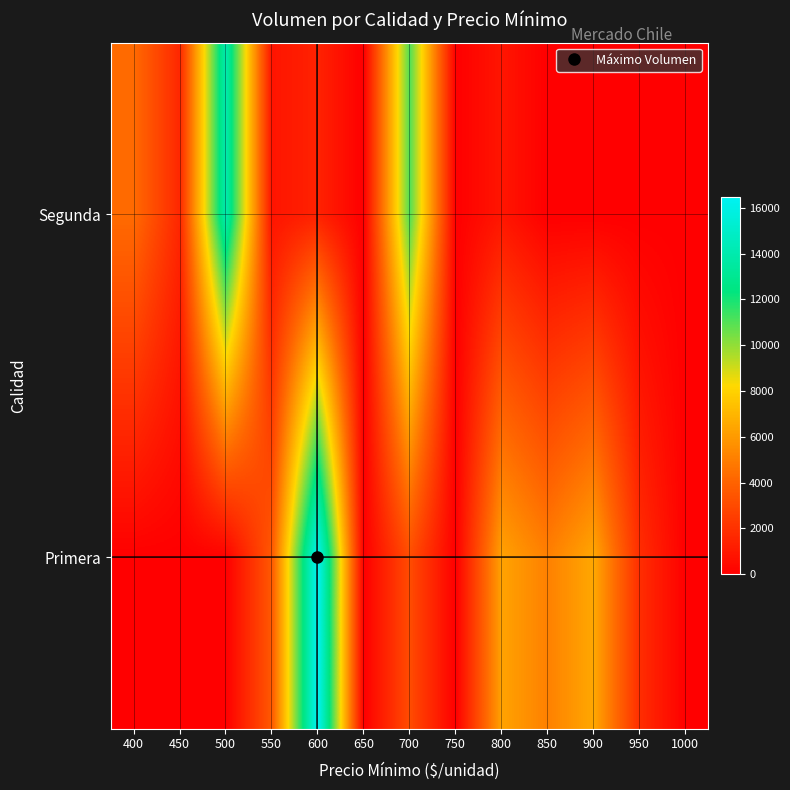

Which has a higher value, 550 or 950?

550